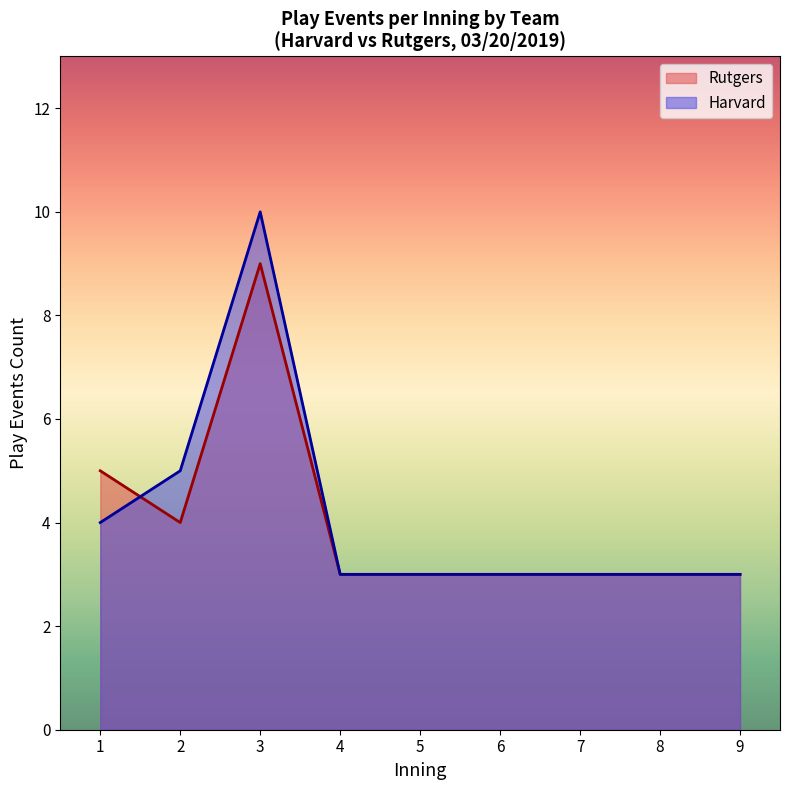

Which series changed the most between 2 and 9?

Harvard